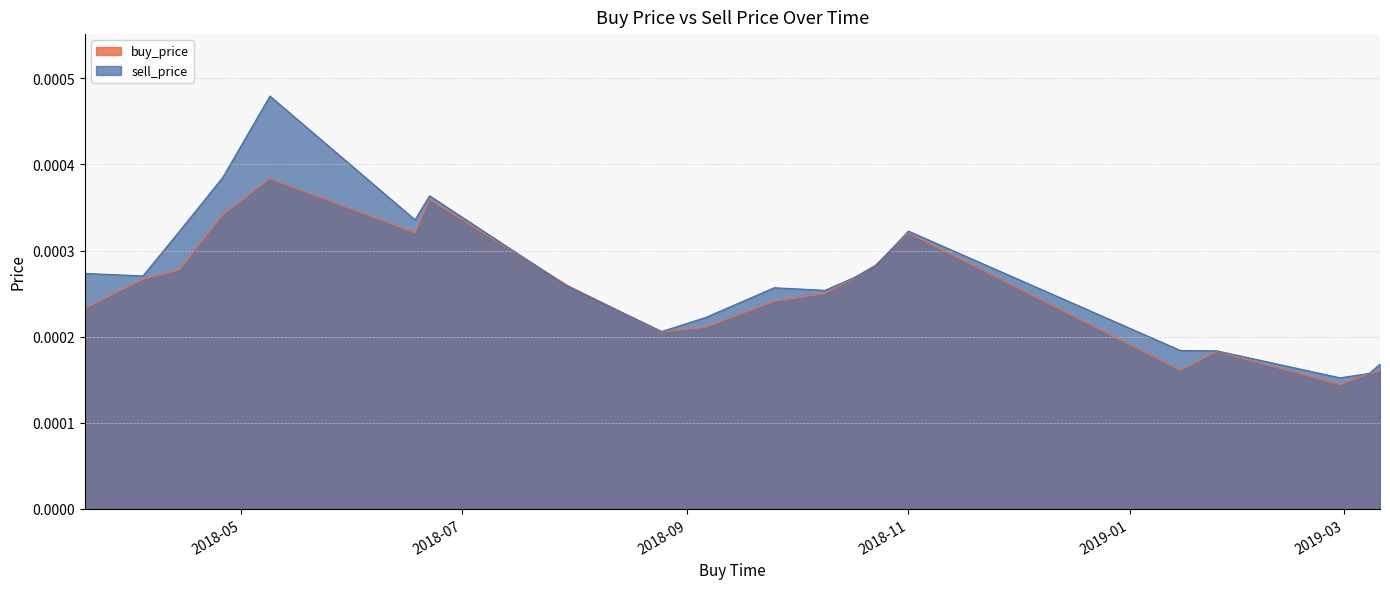

List the labels in order of buy_price value, smallest first.

2019-02-28, 2019-03-08, 2019-03-11, 2019-01-15, 2019-01-25, 2018-08-25, 2018-09-06, 2018-03-19, 2018-09-25, 2018-10-09, 2018-07-30, 2018-04-04, 2018-10-17, 2018-04-14, 2018-10-23, 2018-11-01, 2018-06-18, 2018-04-26, 2018-06-22, 2018-05-09